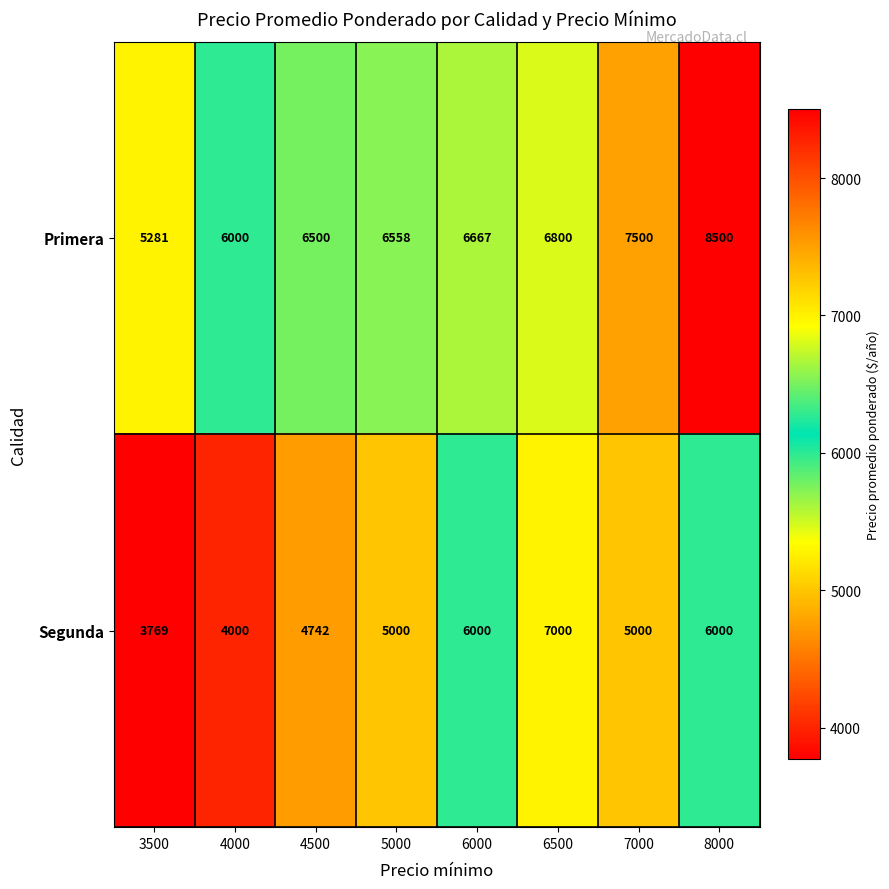

Is it true that Primera equals 2562 at 6500?

False